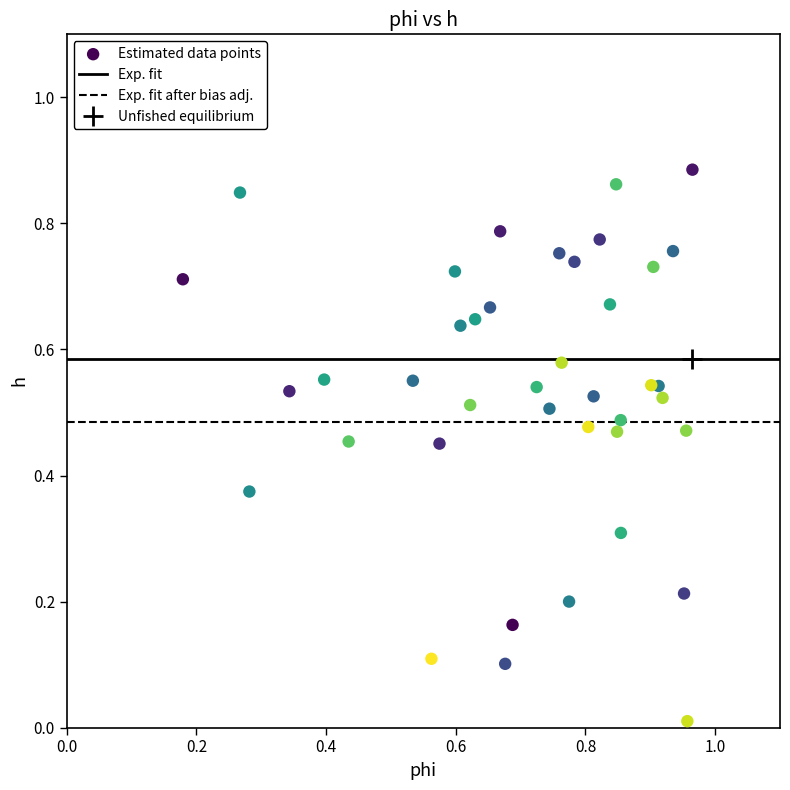

How many points are shown in the scatter plot?

40